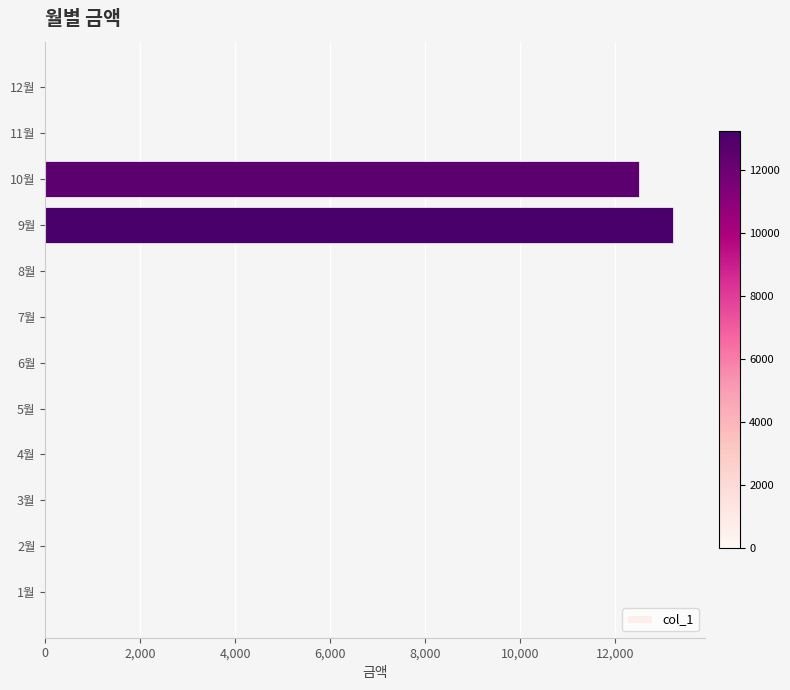

Are the bars grouped side by side (vs. stacked)?

No